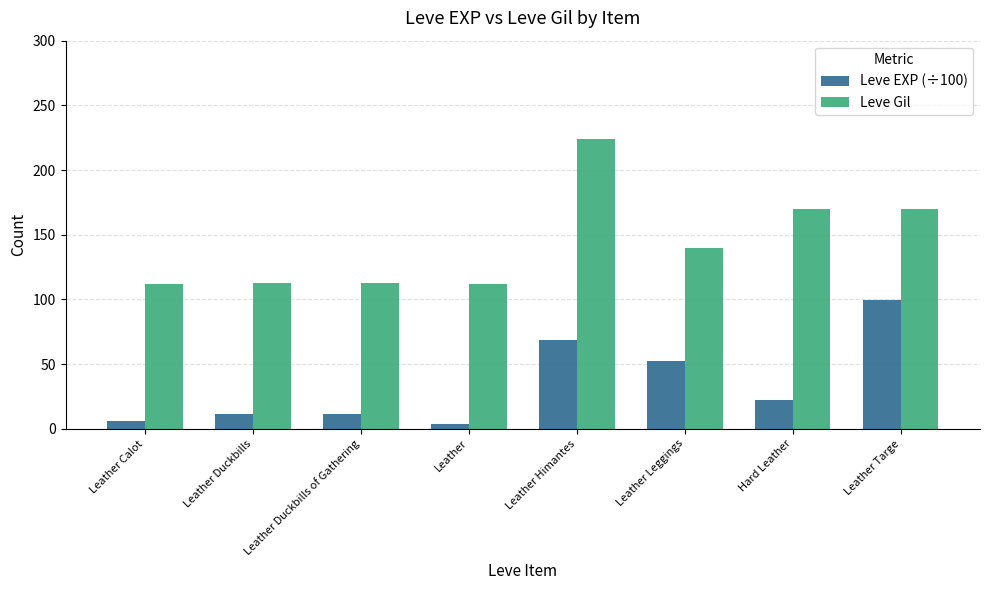

What is the sum of all Leve Gil values?

1154.0